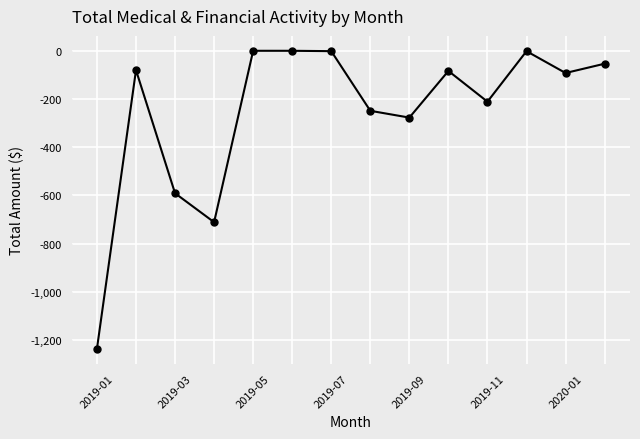

How many lines are shown in the chart?

1